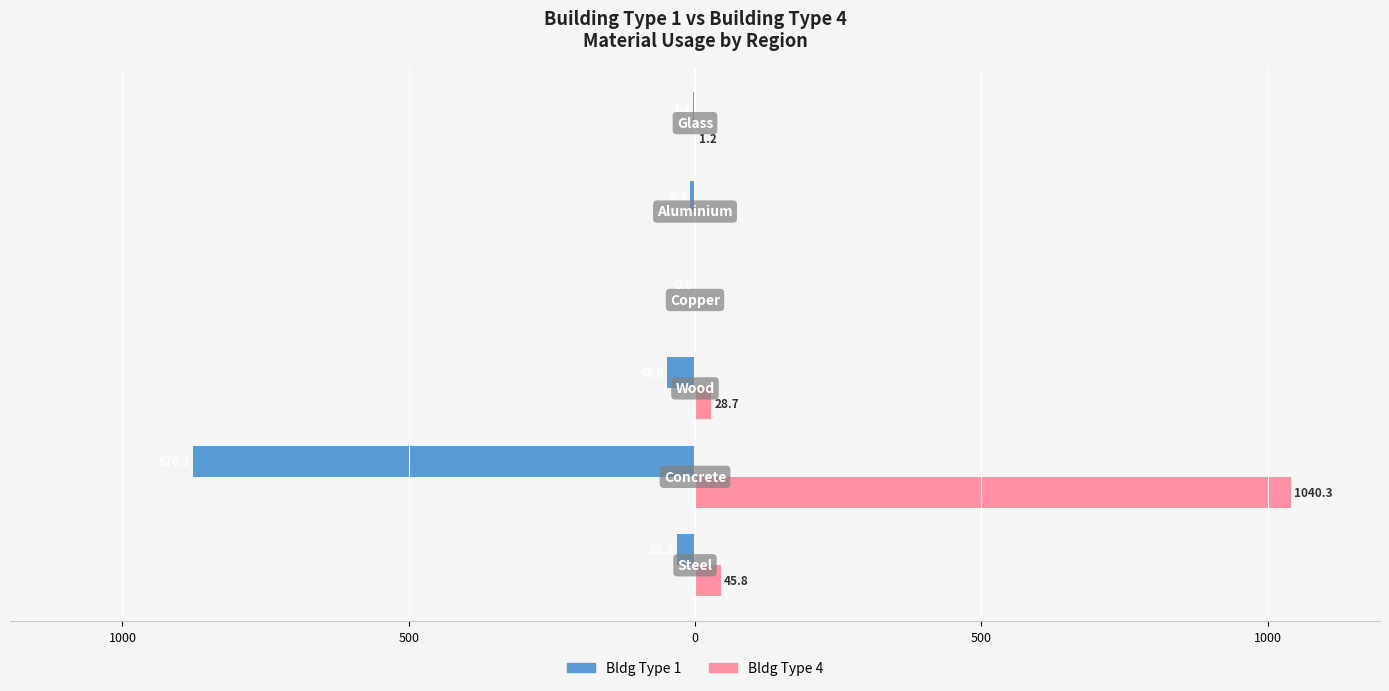

What is the difference between the maximum and minimum values in the Bldg Type 1 series?

875.9